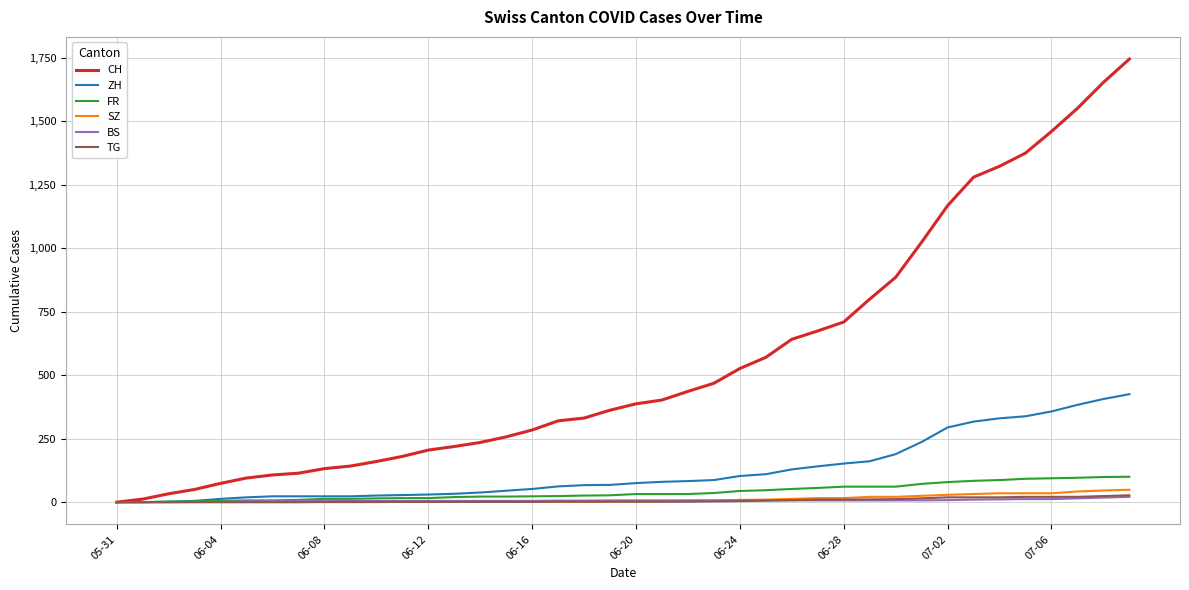

Which series has the widest spread of values?

CH